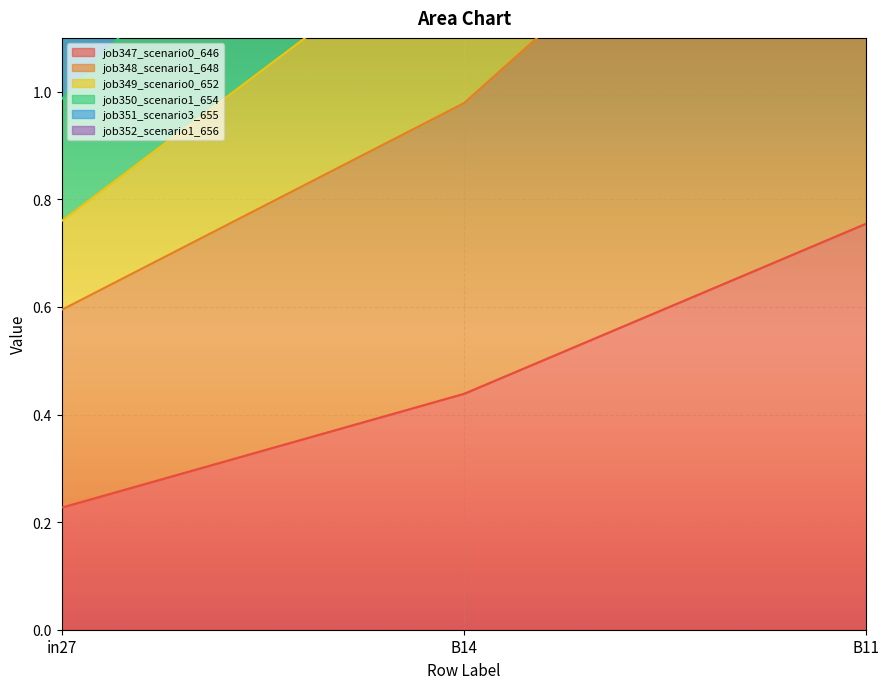

What is the label of the 1st point from the right?

B11